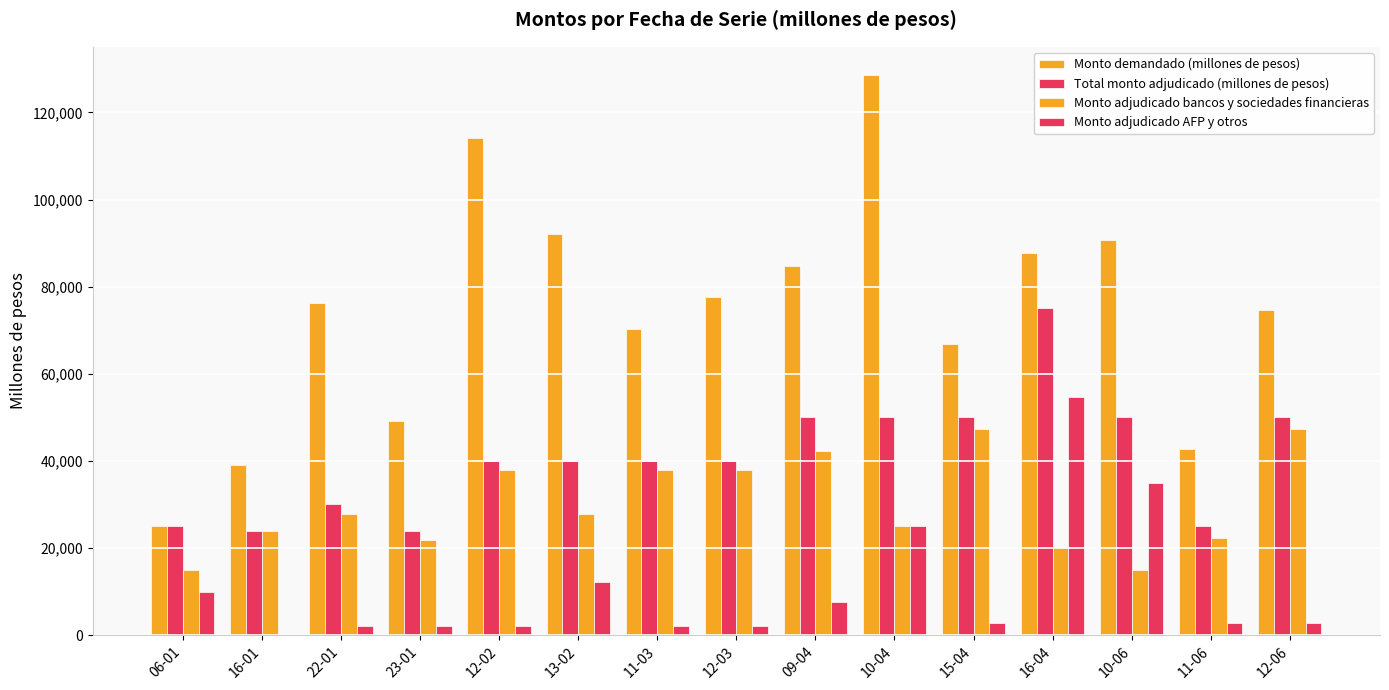

How many series are shown in this chart?

4